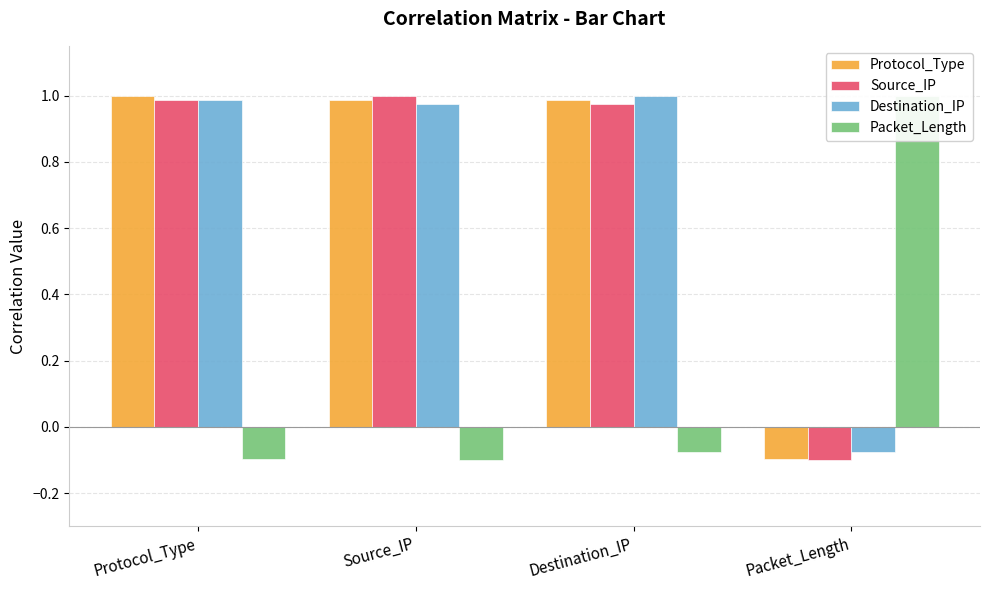

Between Protocol_Type and Packet_Length, which series saw the biggest shift?

Protocol_Type